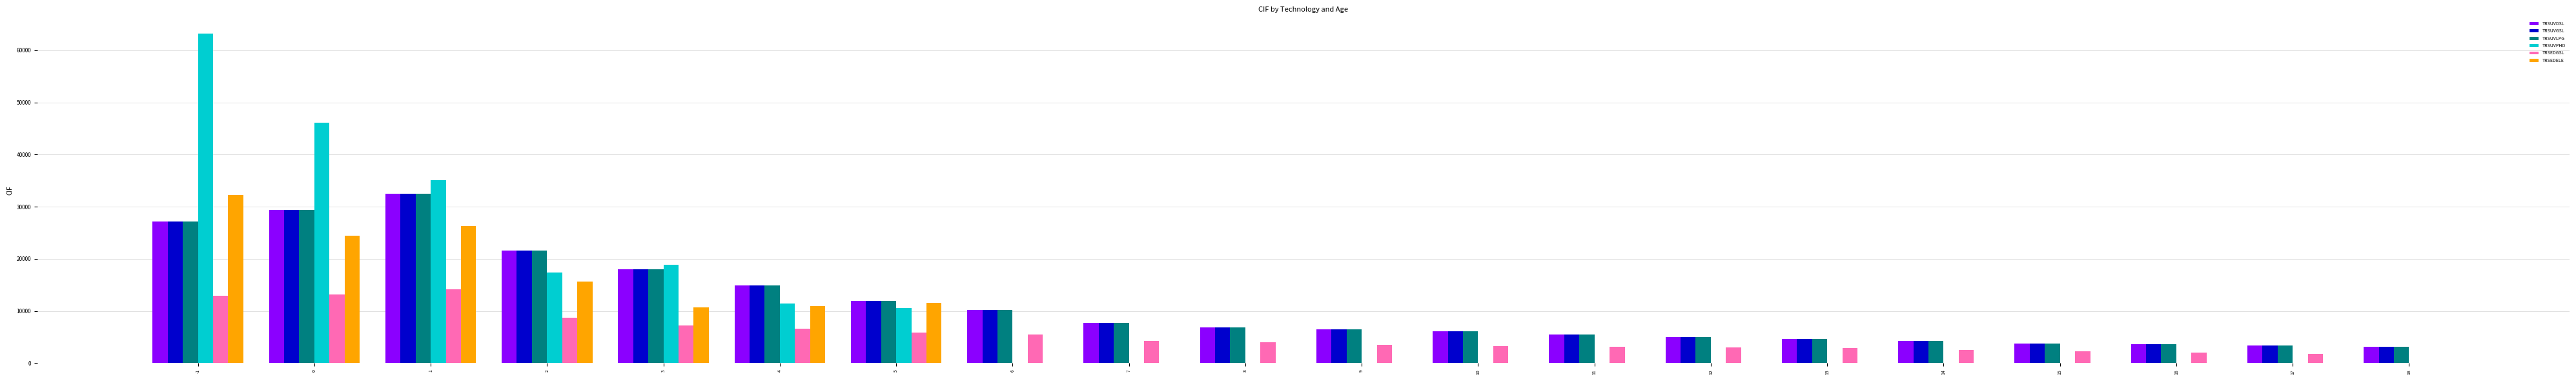

Which series changed the most between 2 and 12?

TRSUVPHD